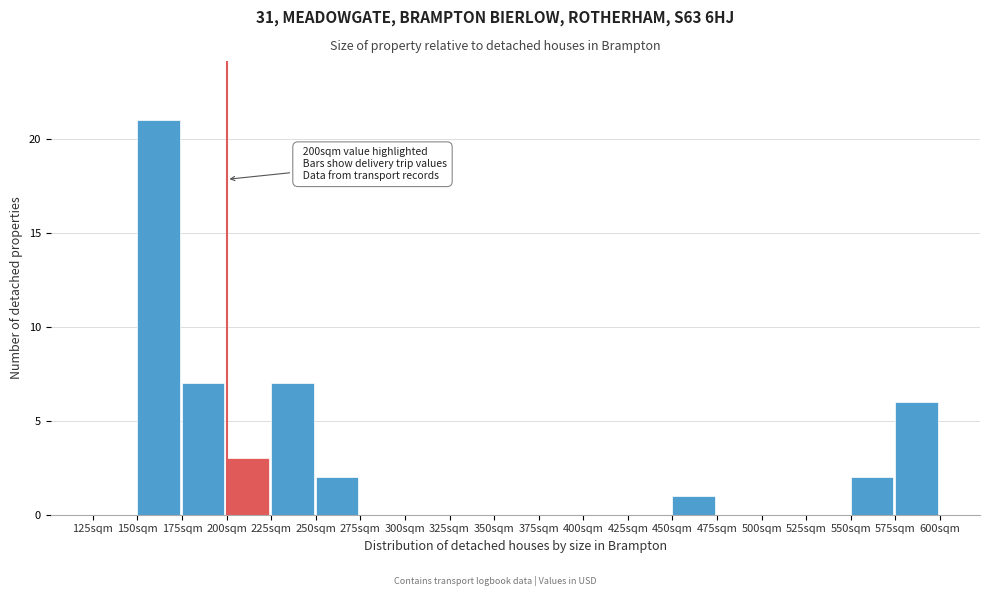

Over which range of the x-axis is the bar tallest?

150 to 175